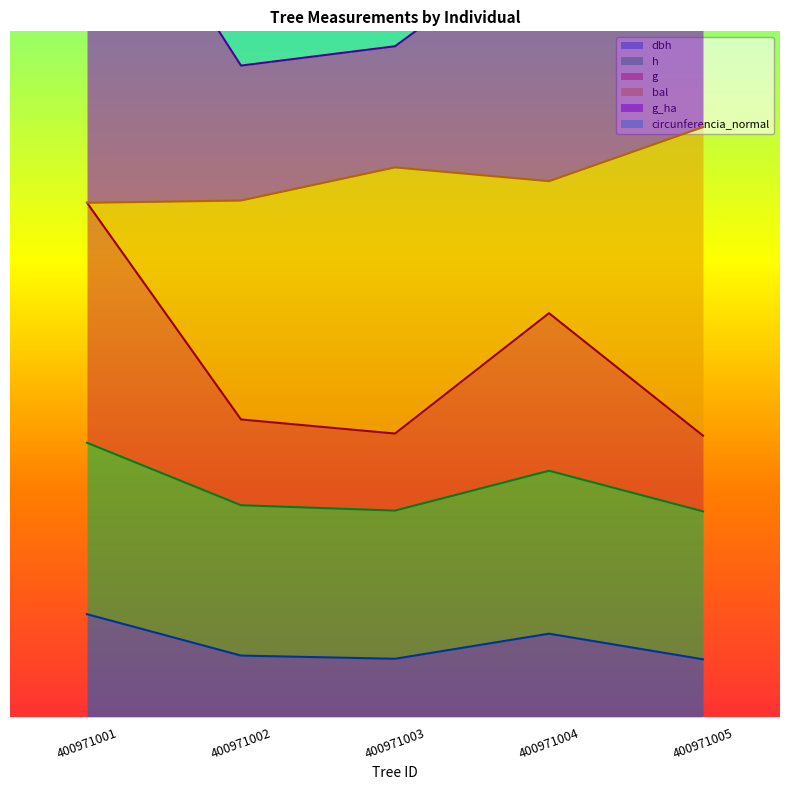

At which category is the sum across all series the highest?

400971001